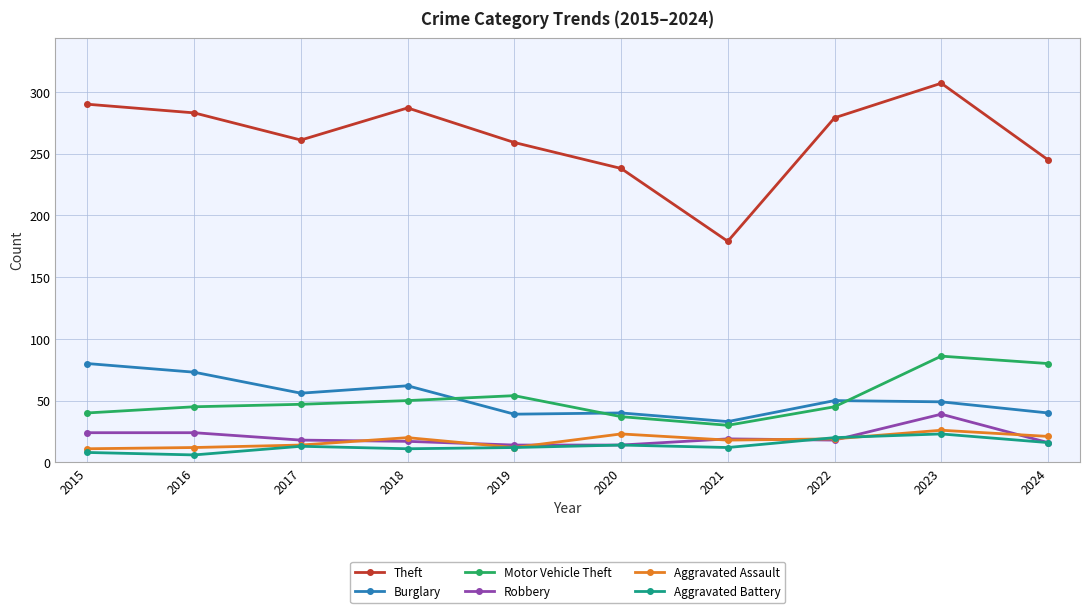

How many lines are shown in the chart?

6